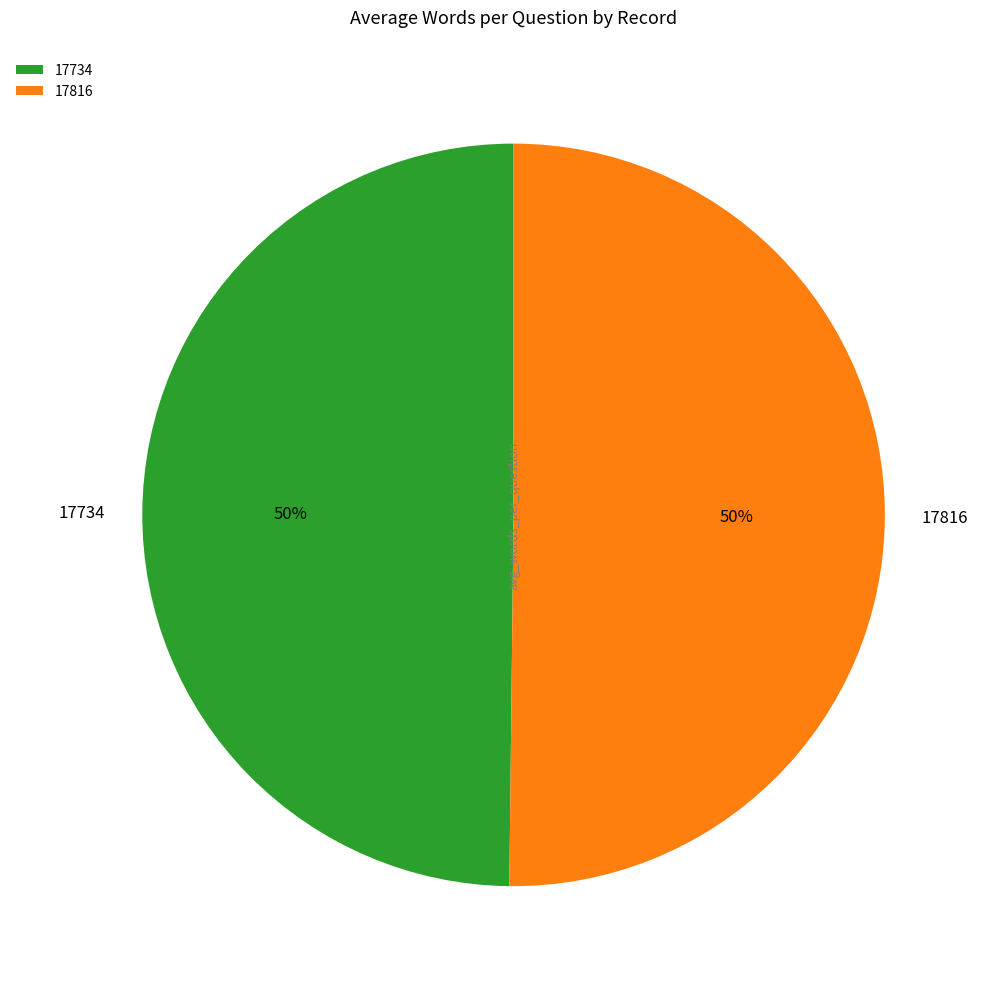

How many segments does this pie chart have?

2